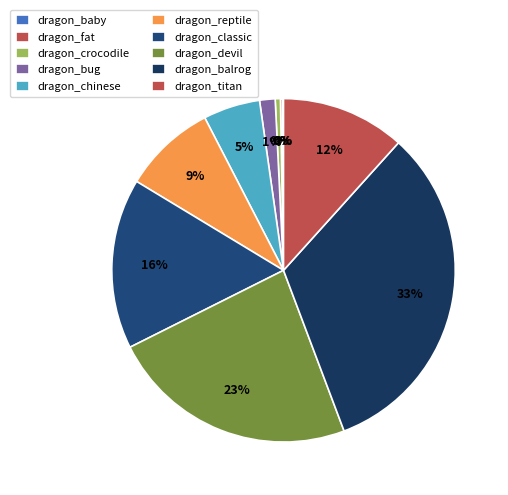

Which has a higher value, dragon_classic or dragon_fat?

dragon_classic